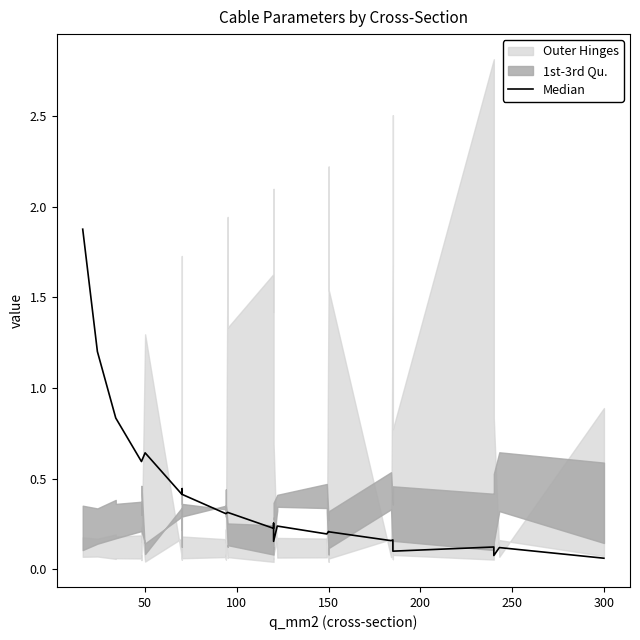

Reading left to right, extract all data points from this chart.

1.9	1.2	0.8	0.8	0.6	0.6	0.6	0.6	0.6	0.4	0.4	0.4	0.4	0.4	0.3	0.3	0.3	0.3	0.3	0.3	0.2	0.3	0.3	0.2	0.2	0.2	0.2	0.2	0.2	0.2	0.2	0.2	0.2	0.2	0.1	0.1	0.1	0.1	0.1	0.1